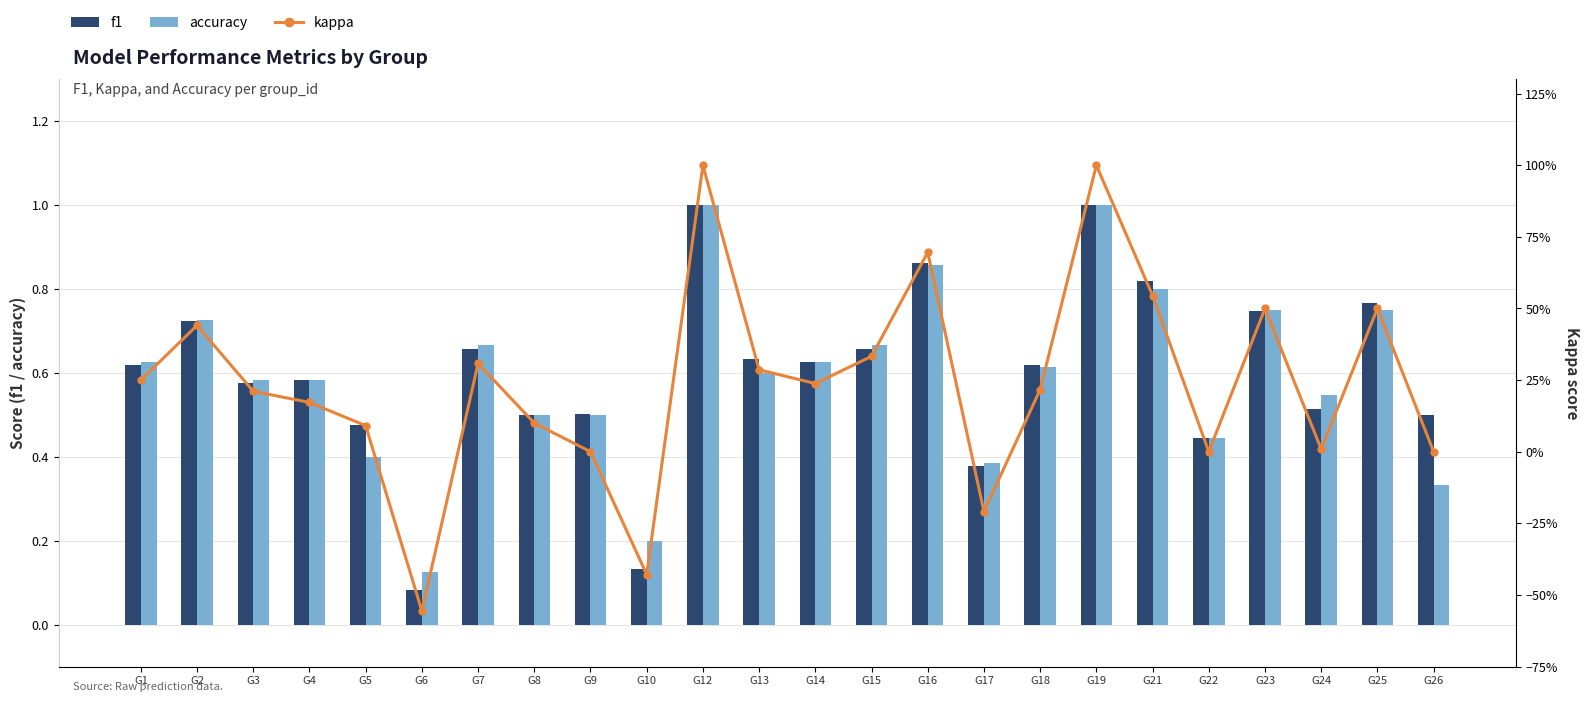

The value of accuracy at G21 is 0.8. True or false?

True